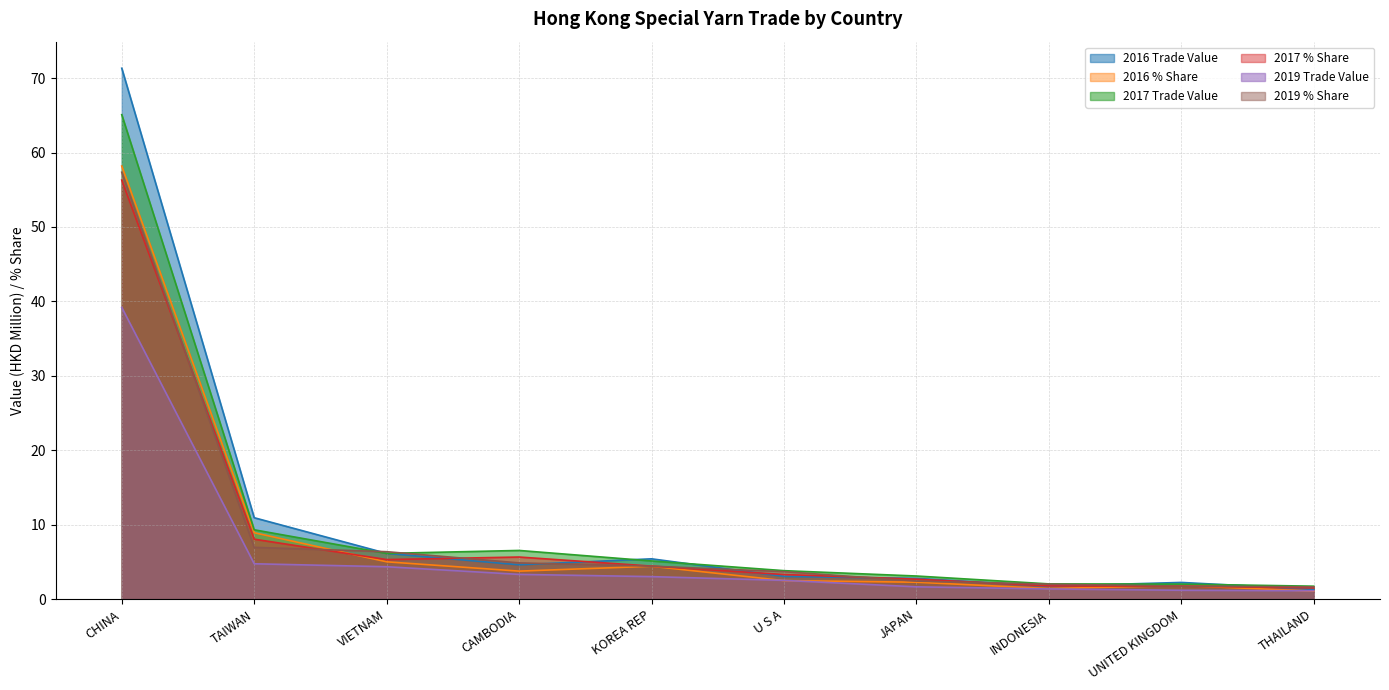

What is the total value across all series at U S A?

18.9